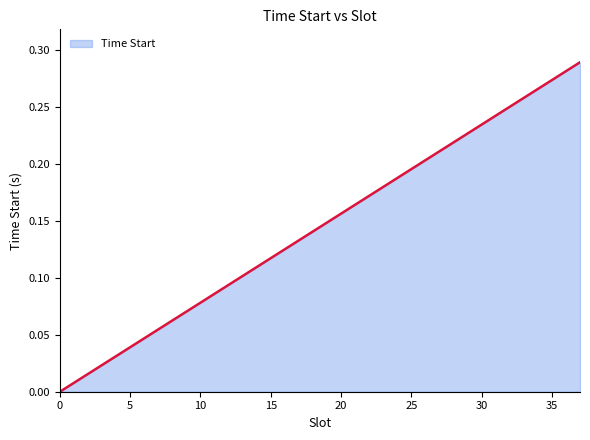

List the labels in order of value, largest first.

37, 36, 35, 34, 33, 32, 31, 30, 29, 28, 27, 26, 25, 24, 23, 22, 21, 20, 19, 18, 17, 16, 15, 14, 13, 12, 11, 10, 9, 8, 7, 6, 5, 4, 3, 2, 1, 0